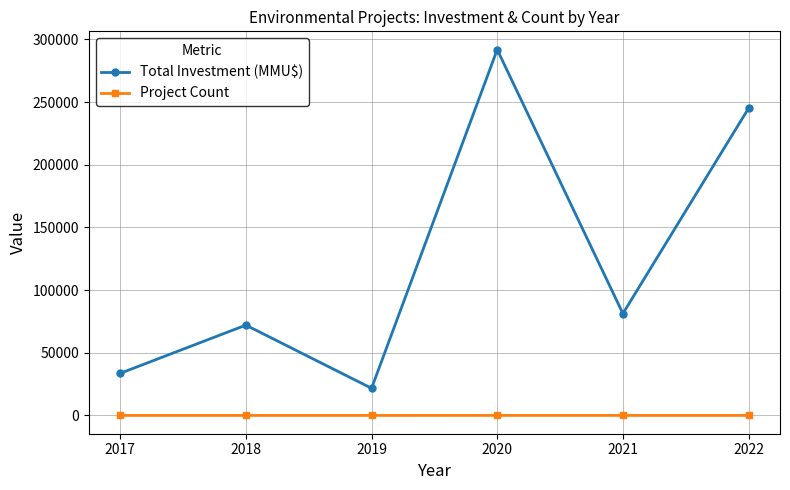

The Total Investment (MMU$) series shows 21666 at 2019. True or false?

True